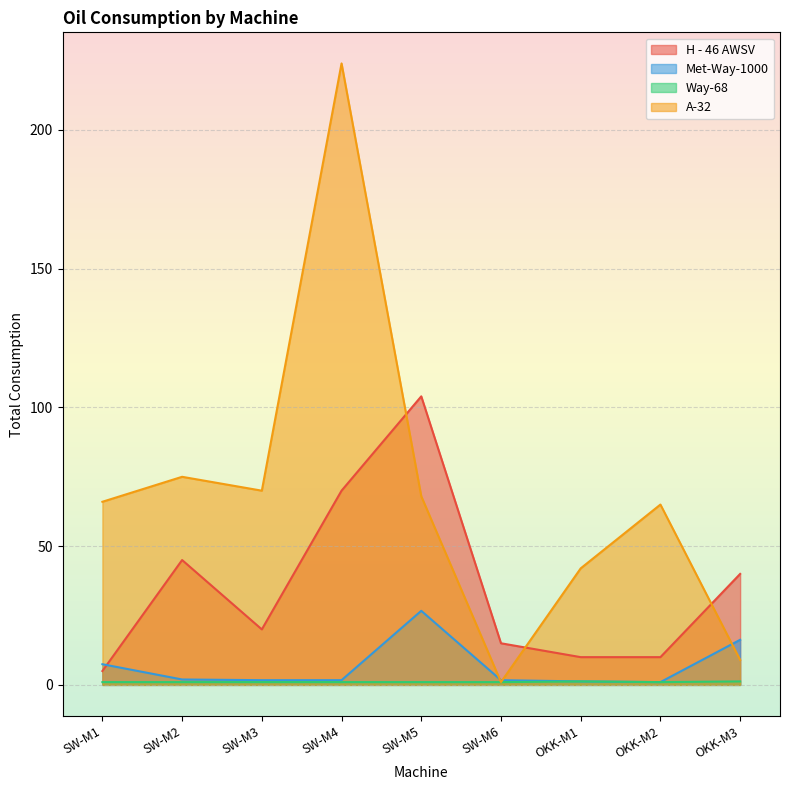

How many values in the H - 46 AWSV series are below 20?

4